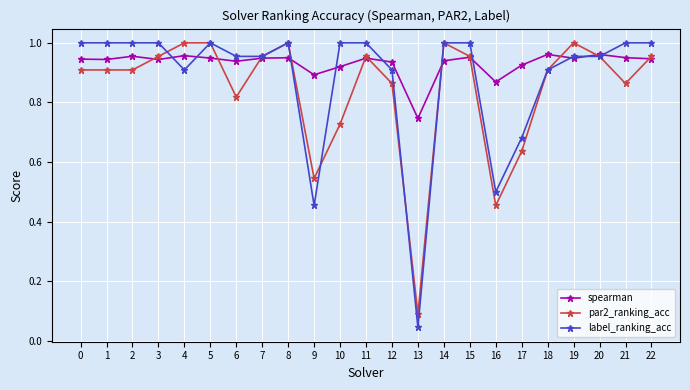

Between 2 and 6, which series saw the biggest shift?

par2_ranking_acc